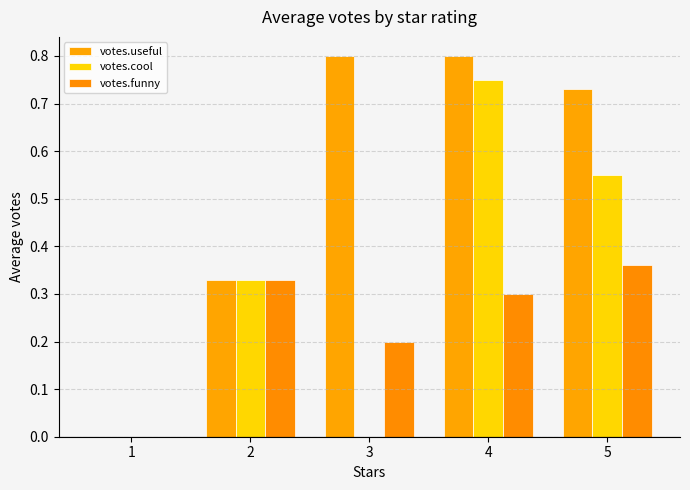

What are all the series names shown in the legend?

votes.useful, votes.cool, votes.funny